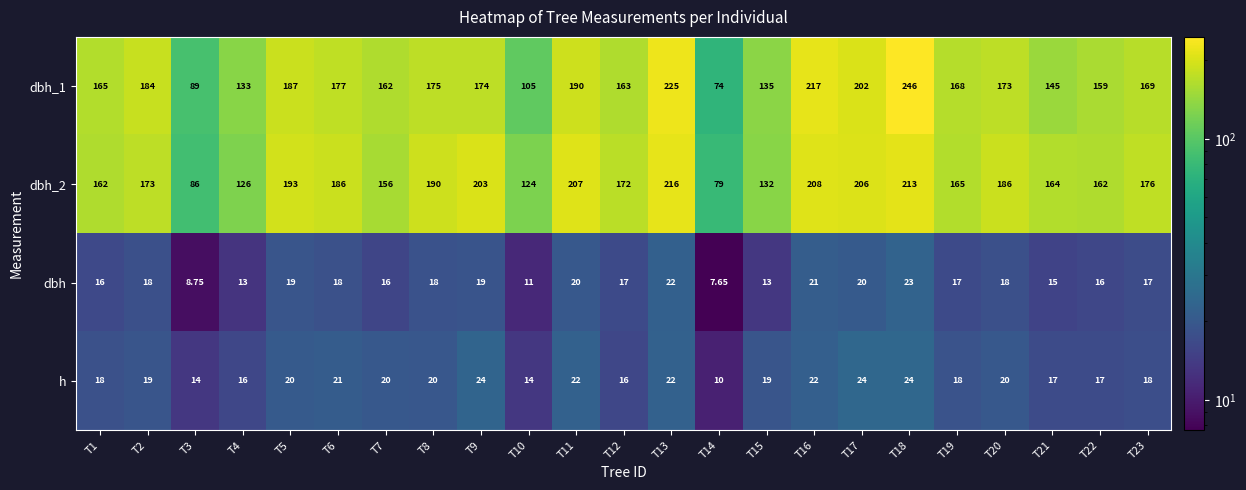

Reading left to right, list all the values displayed in this chart.

dbh_1: T1=165.0	T2=184.0	T3=89.0	T4=133.0	T5=187.0	T6=177.0	T7=162.0	T8=175.0	T9=174.0	T10=105.0	T11=190.0	T12=163.0	T13=225.0	T14=74.0	T15=135.0	T16=217.0	T17=202.0	T18=246.0	T19=168.0	T20=173.0	T21=145.0	T22=159.0	T23=169.0
dbh_2: T1=162.0	T2=173.0	T3=86.0	T4=126.0	T5=193.0	T6=186.0	T7=156.0	T8=190.0	T9=203.0	T10=124.0	T11=207.0	T12=172.0	T13=216.0	T14=79.0	T15=132.0	T16=208.0	T17=206.0	T18=213.0	T19=165.0	T20=186.0	T21=164.0	T22=162.0	T23=176.0
dbh: T1=16.0	T2=18.0	T3=8.8	T4=13.0	T5=19.0	T6=18.0	T7=16.0	T8=18.0	T9=19.0	T10=11.0	T11=20.0	T12=17.0	T13=22.0	T14=7.7	T15=13.0	T16=21.0	T17=20.0	T18=23.0	T19=17.0	T20=18.0	T21=15.0	T22=16.0	T23=17.0
h: T1=18.0	T2=19.0	T3=14.0	T4=16.0	T5=20.0	T6=21.0	T7=20.0	T8=20.0	T9=24.0	T10=14.0	T11=22.0	T12=16.0	T13=22.0	T14=10.0	T15=19.0	T16=22.0	T17=24.0	T18=24.0	T19=18.0	T20=20.0	T21=17.0	T22=17.0	T23=18.0